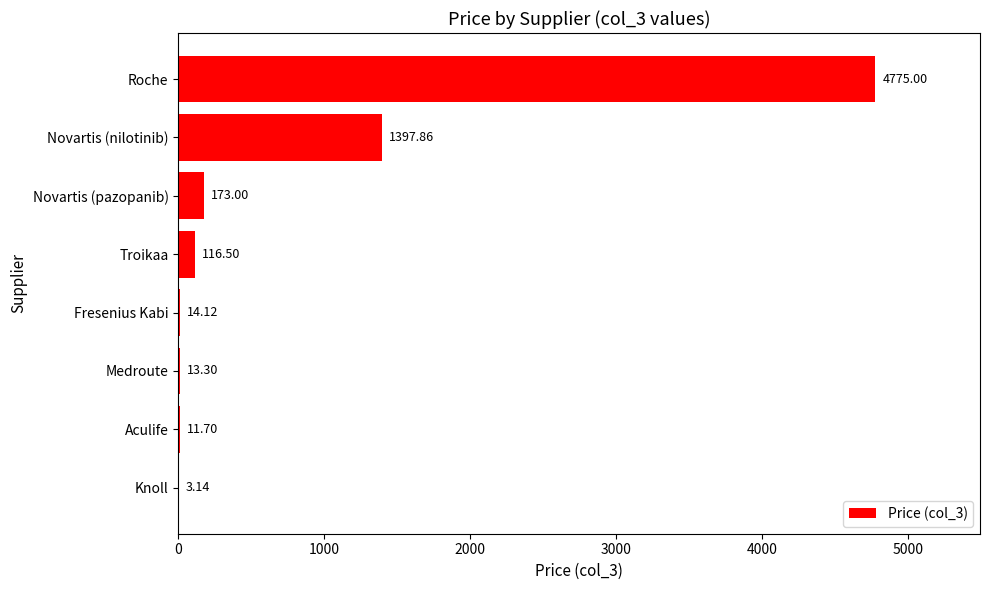

How many values exceed 116?

4